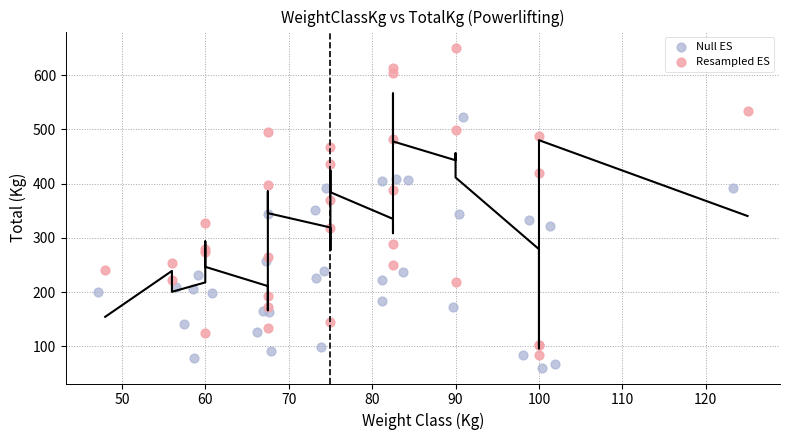

What are all the series names shown in the legend?

Null ES, Resampled ES